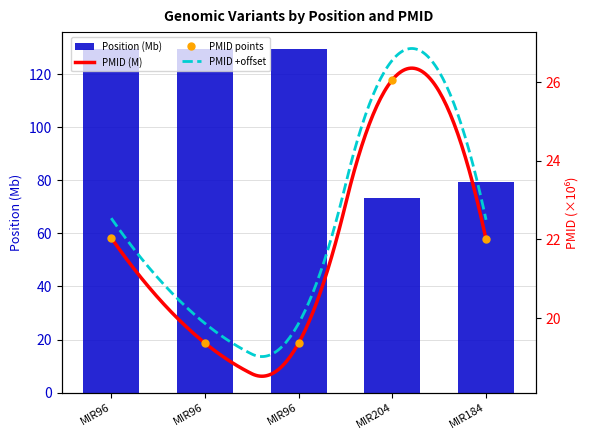

The PMID series shows 22.0 at MIR184. True or false?

True